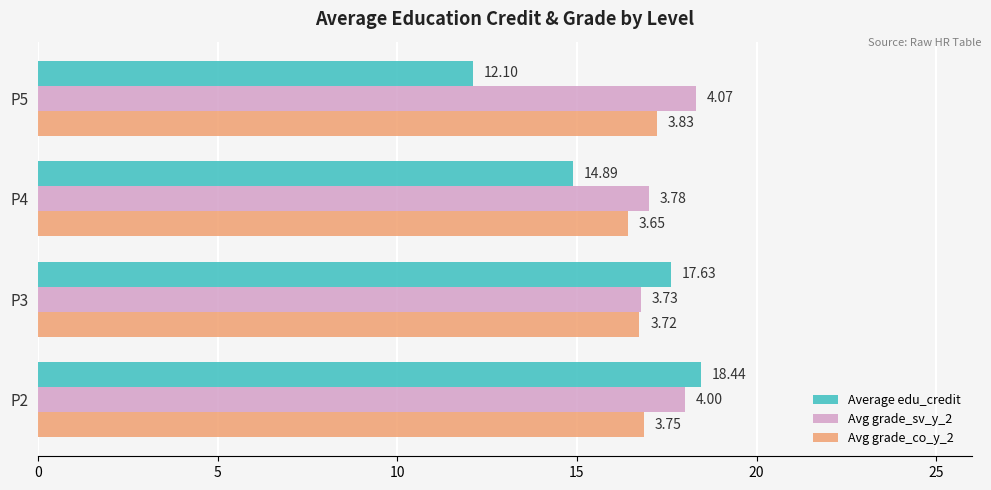

Which series has the largest range (max minus min)?

Average edu_credit